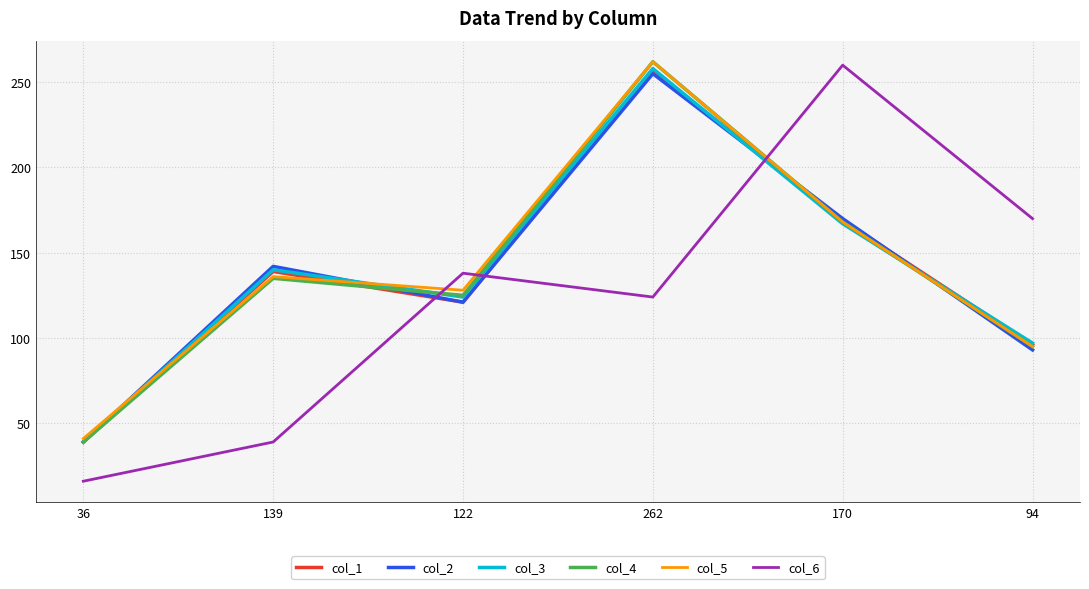

True or false: col_3 has more than 2 interior local peaks.

False